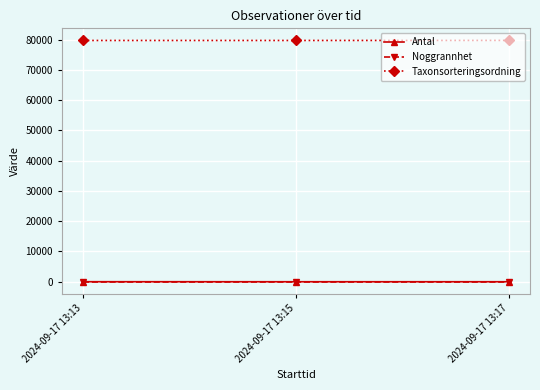

What is the greatest value displayed?

79764